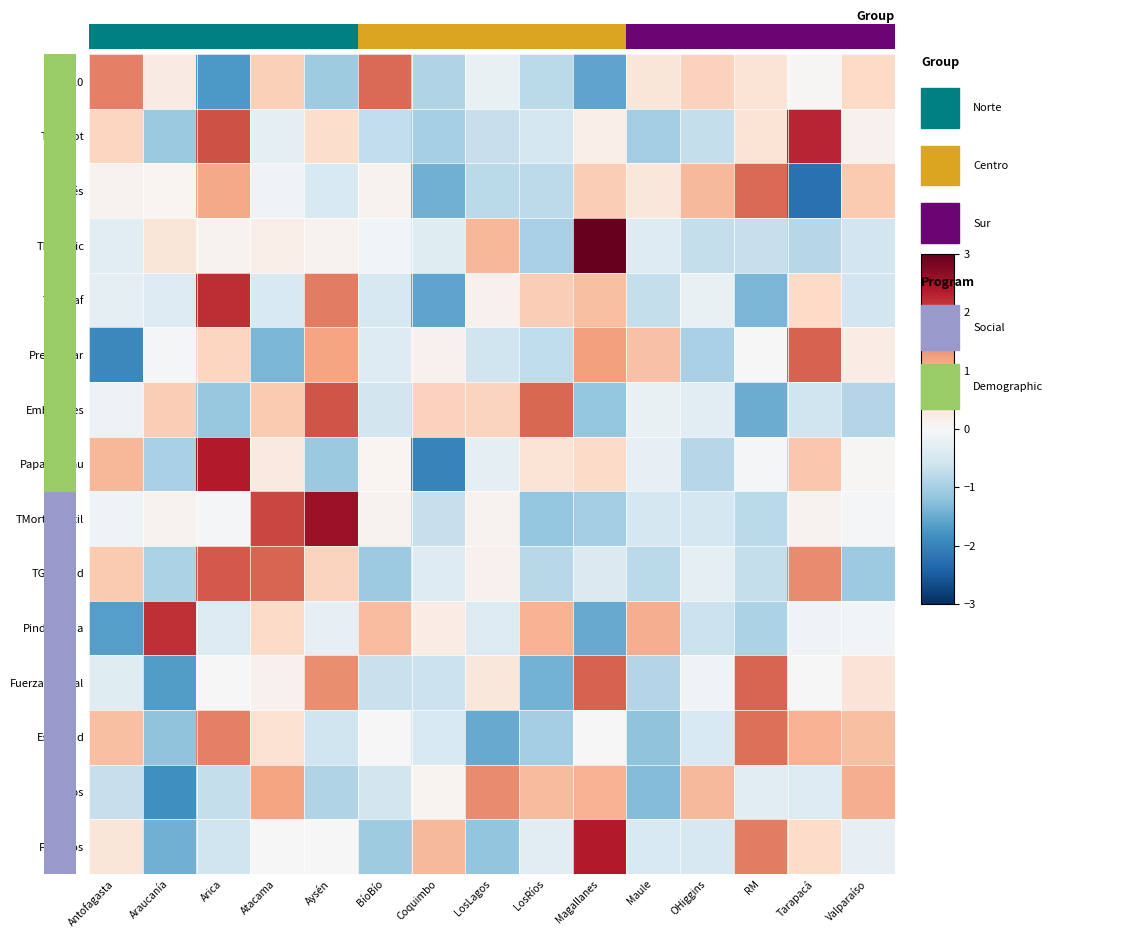

List the series in order of their peak value, highest first.

TFeminic, TMortInfantil, Politicos, Papanicolau, TVictTot, TVIntraf, Pindigencia, EmbAdoles, TGFecund, Preescolar, FuerzaLaboral, MP10, TEstrés, Escolarid, Puestos